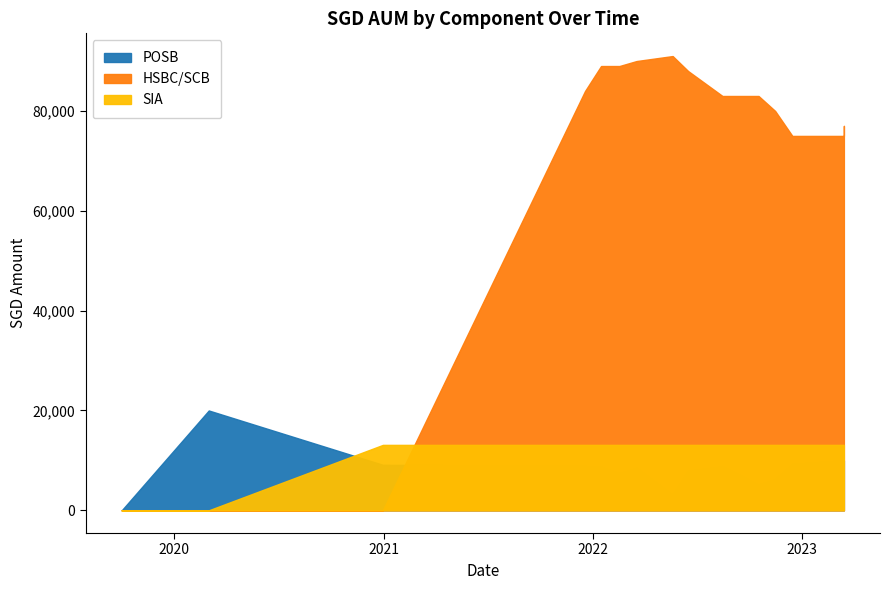

What is the value of the SIA point at the 11th from the left?

13108.5